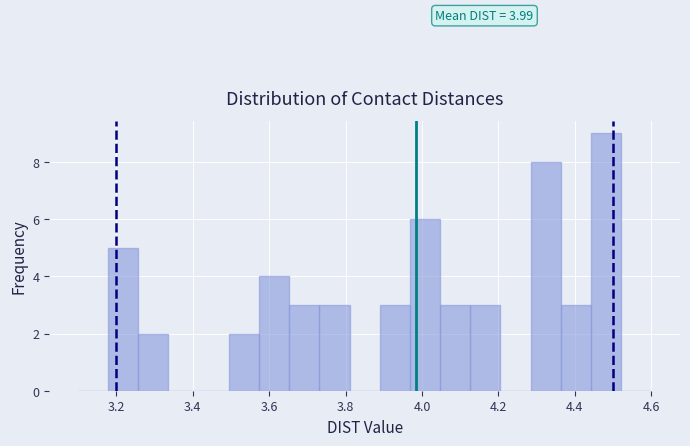

Read against the x-axis, roughly where is the centre of the tallest bar?

4.48